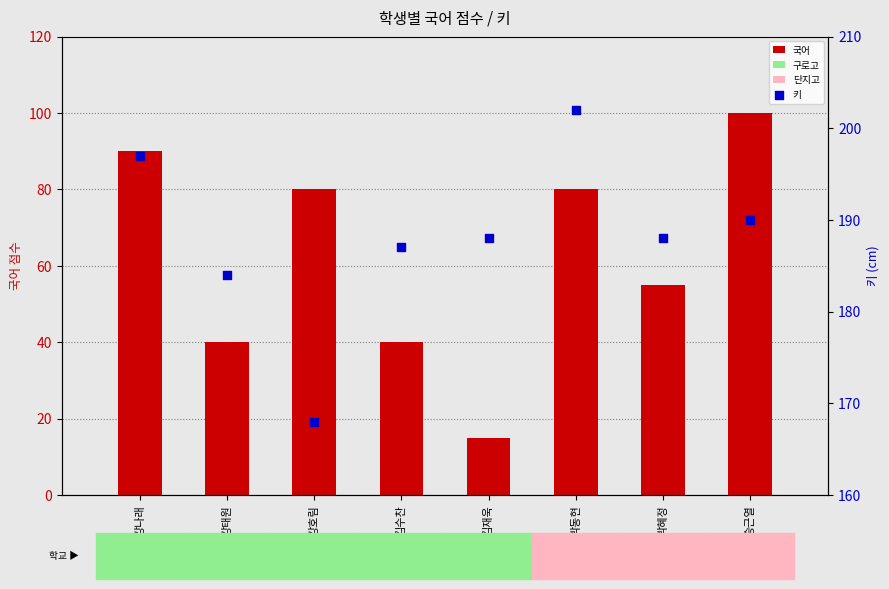

Is the value of 국어 at 박혜정 greater than the value of 키 at 김재욱?

No